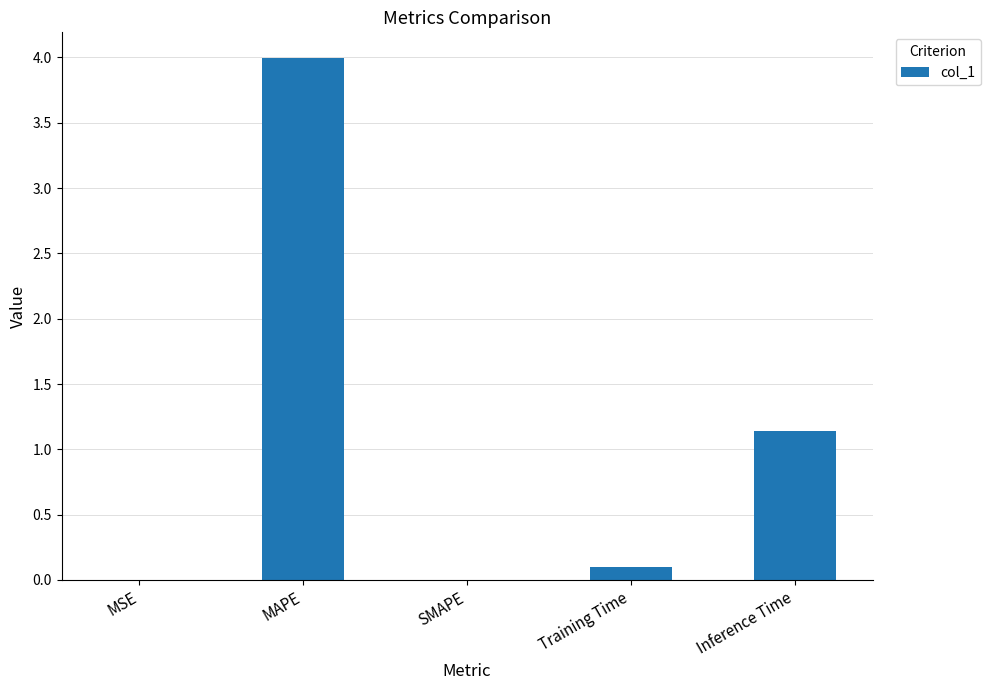

What is the change in value from MAPE to Training Time?

-3.9